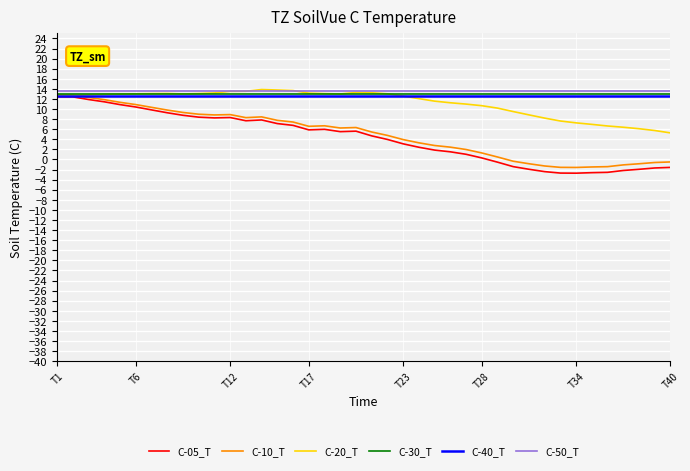

Which series has the widest spread of values?

C-05_T